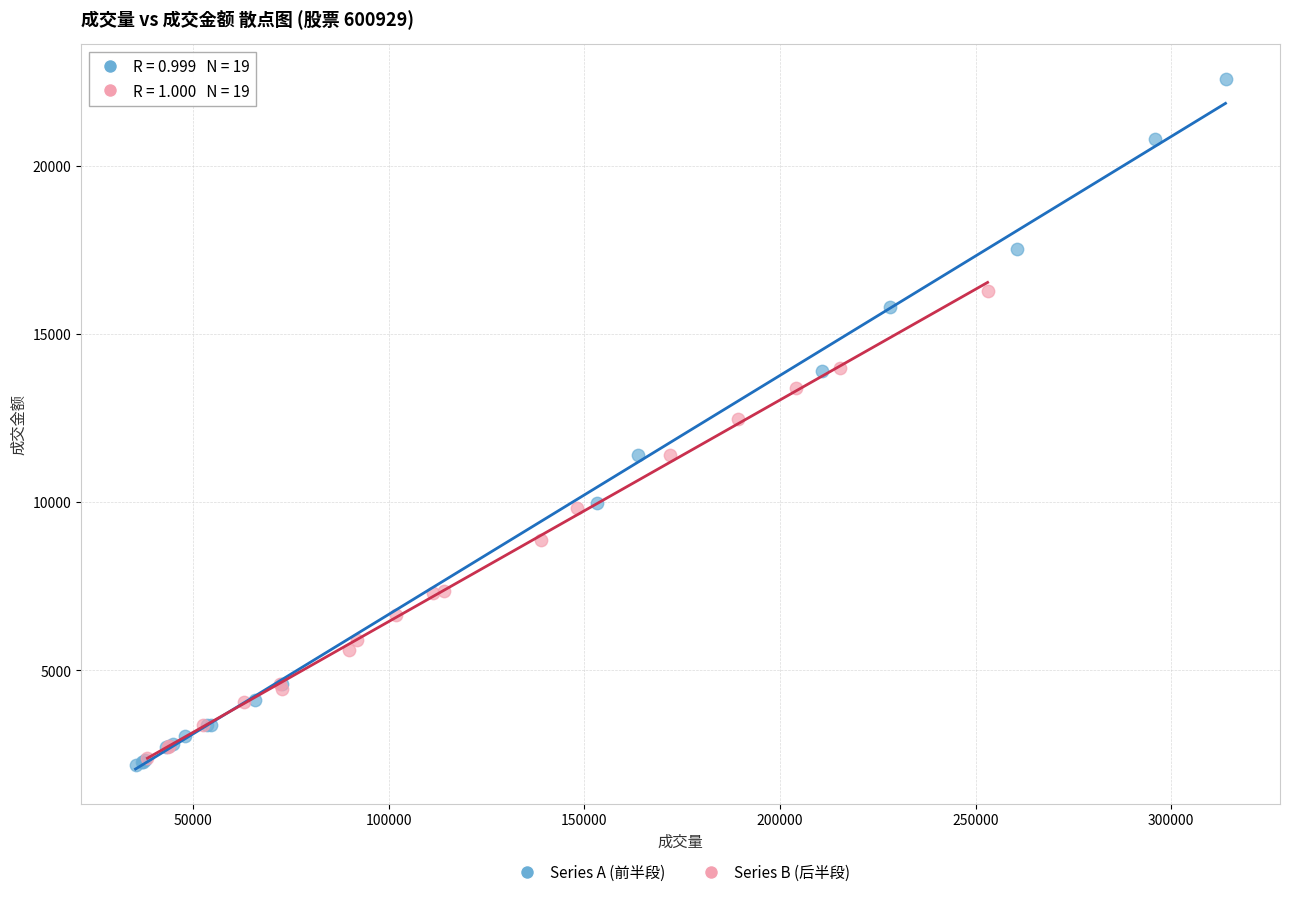

Which series contains the highest Y value?

Series A (前半段)